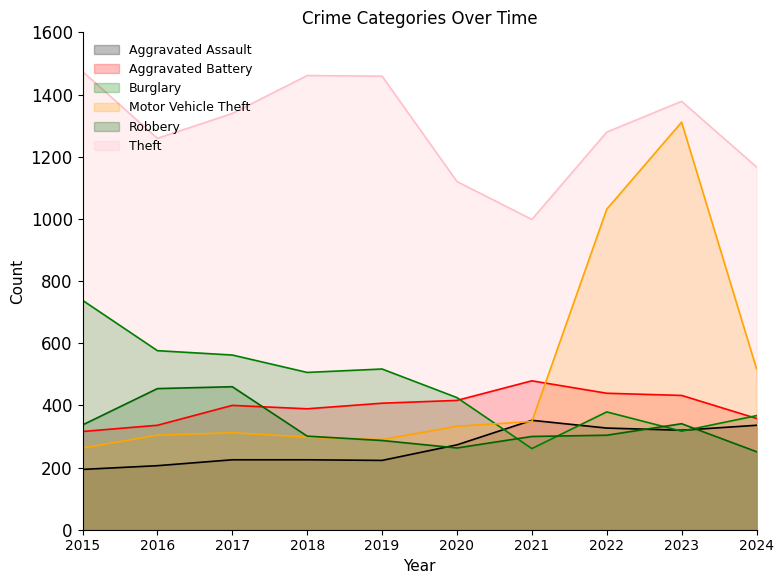

At how many categories does at least one series exceed 1177?

7